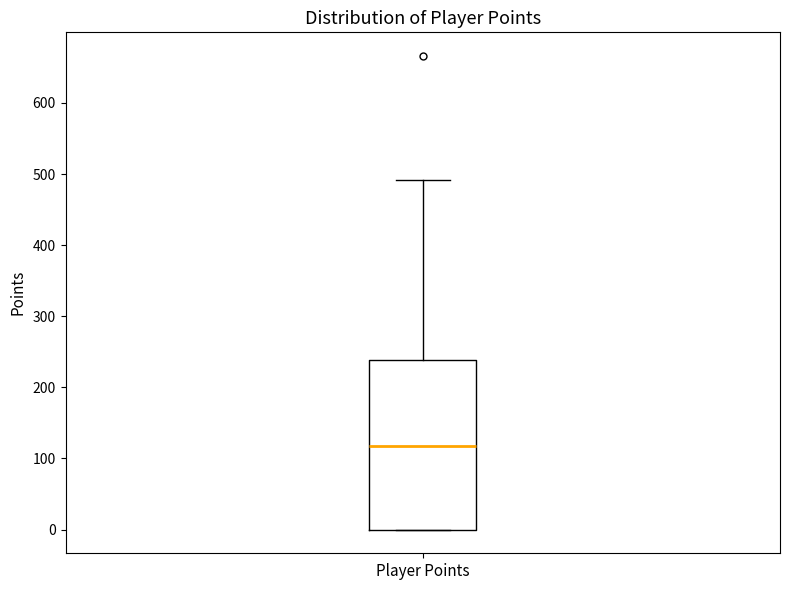

Read this box plot against the y-axis: the position of the median line, the range covered by the box, and the ends of both whiskers. The values are not printed on the chart, so give them approximately, as read against the axis.

median 120, box 0 to 240, whiskers 0 to 490